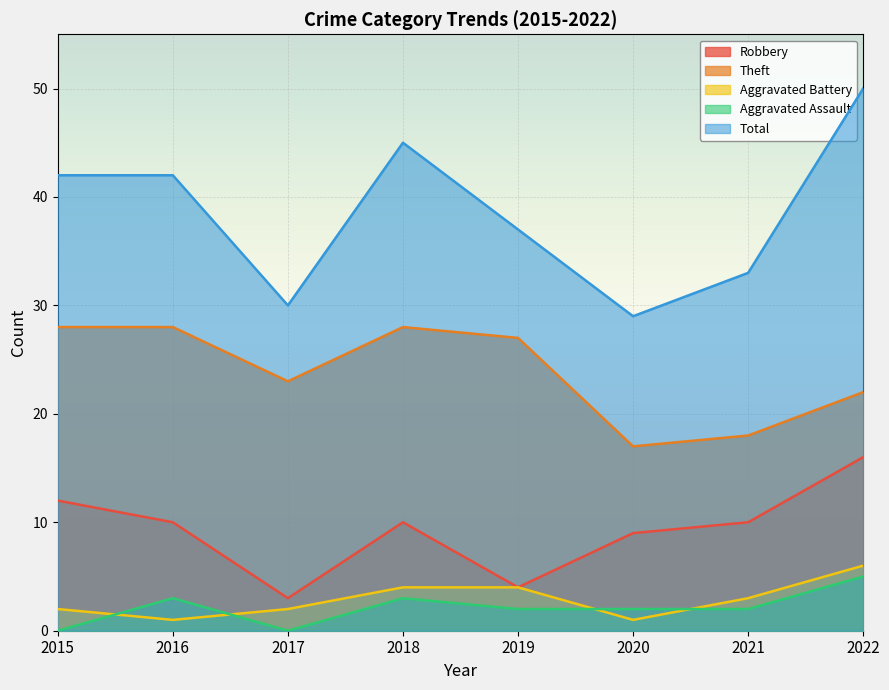

What is the sum of all Robbery values?

74